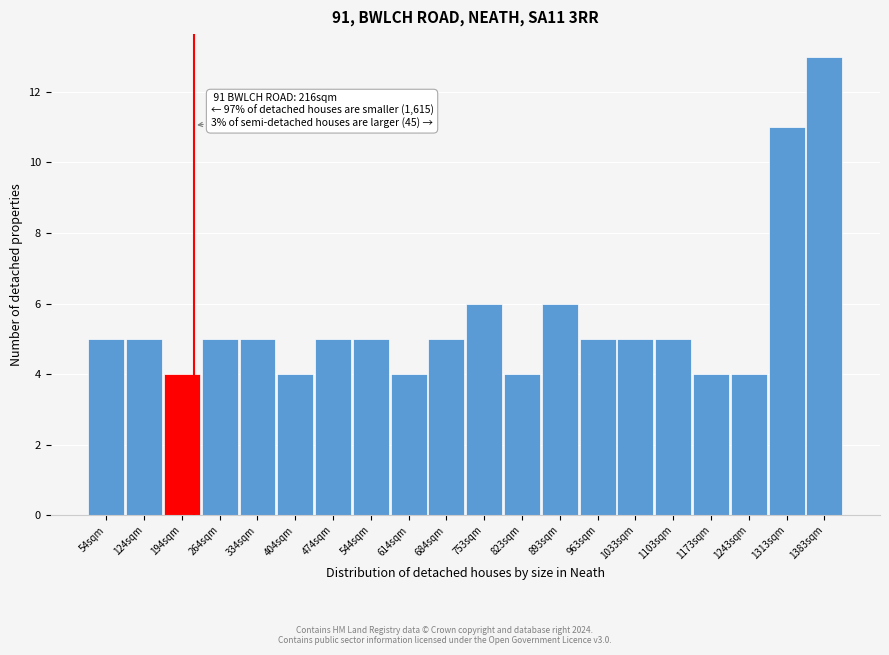

Over which range of the x-axis is the bar tallest?

1350 to 1420